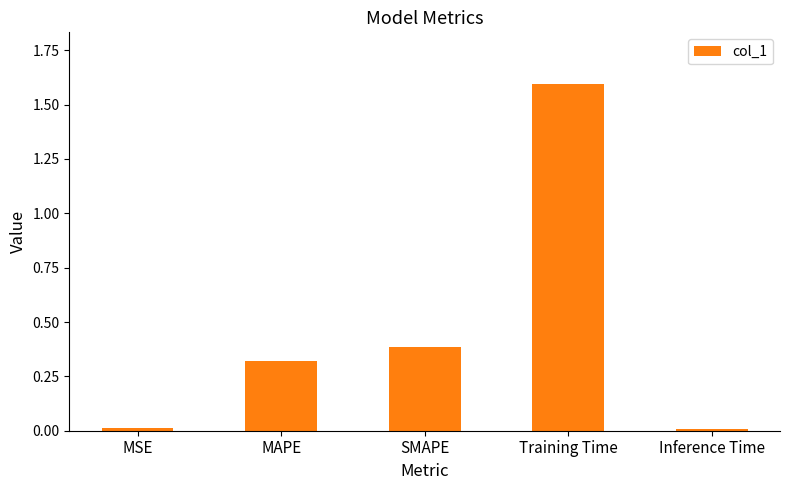

What is the label of the 1st bar from the left?

MSE